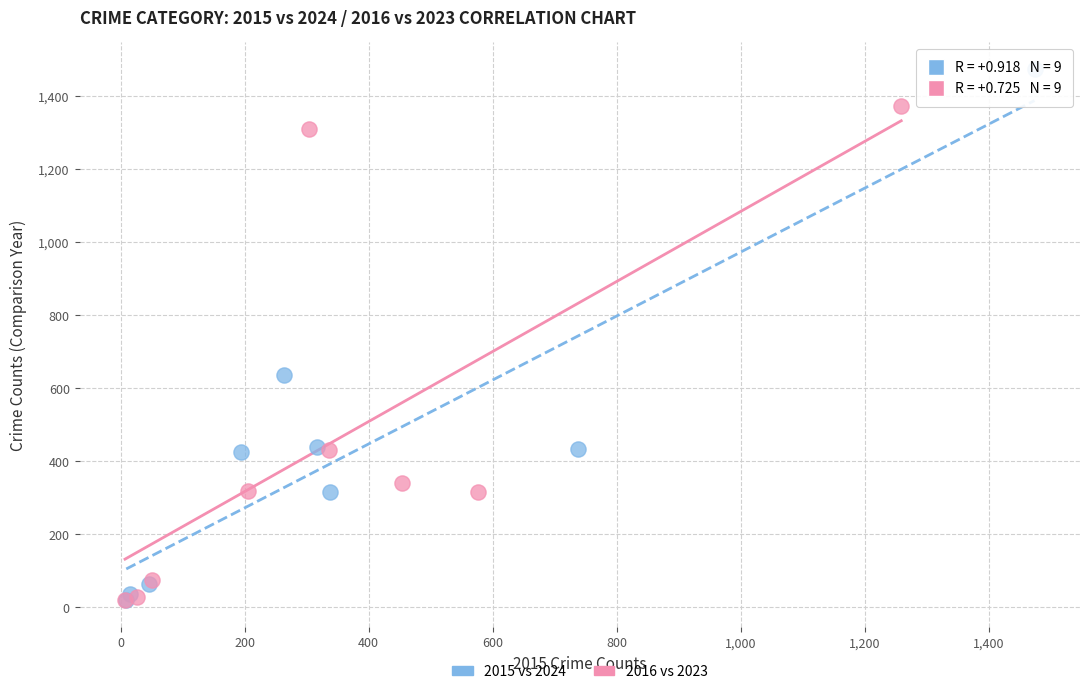

Which series has the widest spread of Y values?

2015 vs 2024